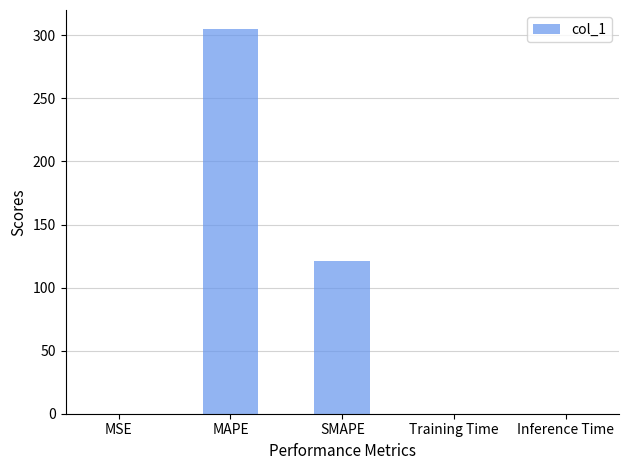

What is the sum of all values?

425.7